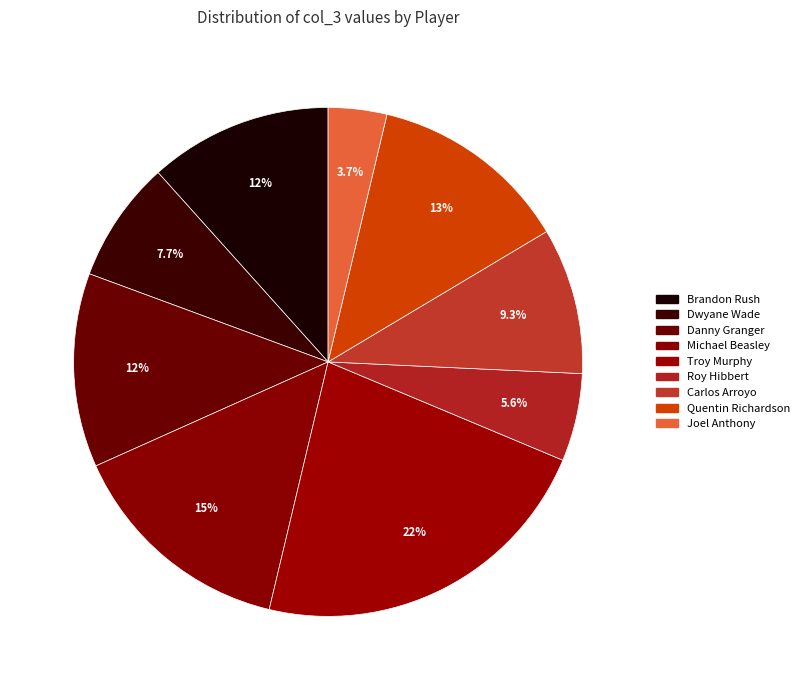

How many segments does this pie chart have?

9